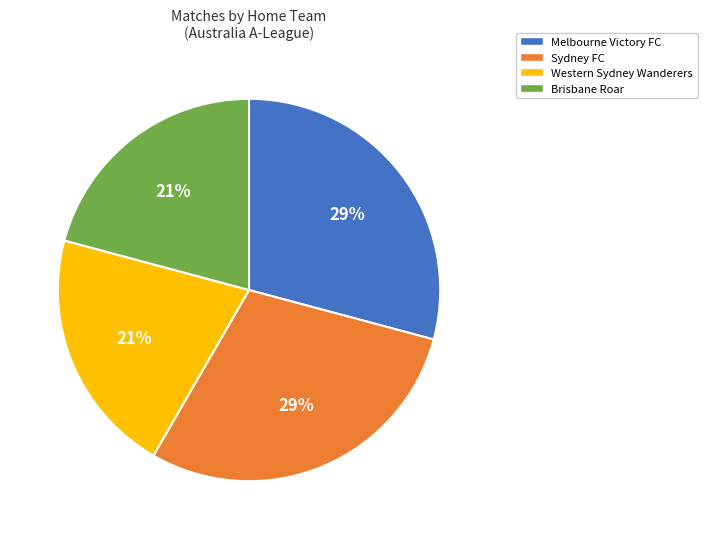

To the nearest percent, what portion does Melbourne Victory FC represent?

29%